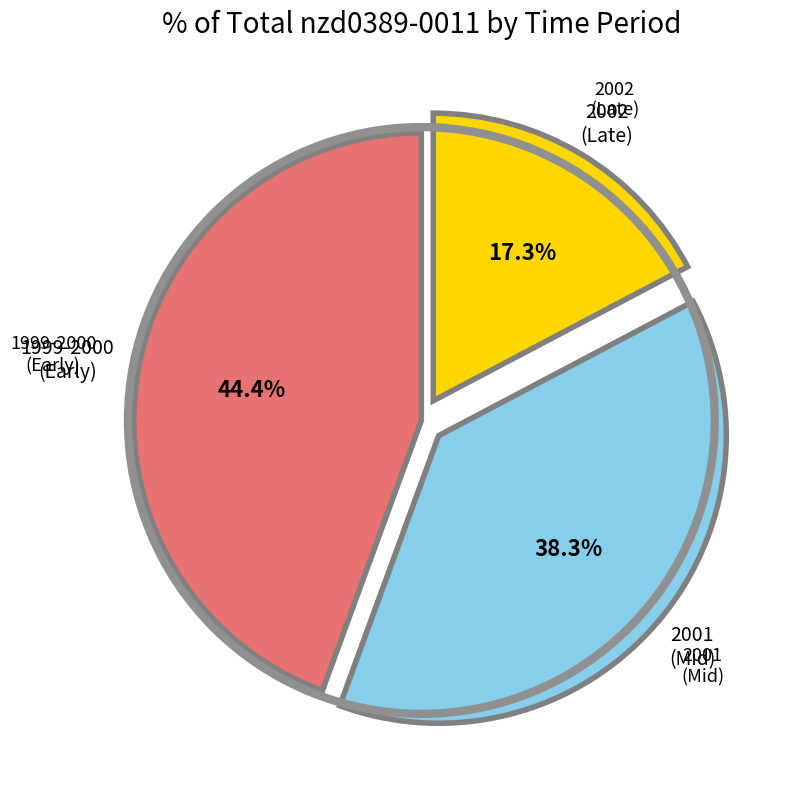

Is there any slice that represents more than half of the pie?

No